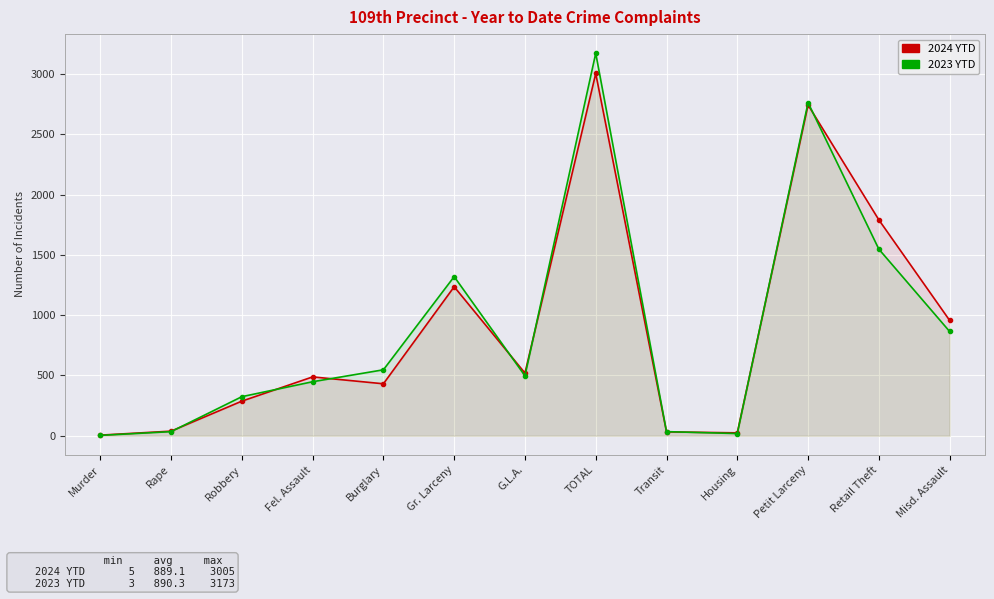

What is the spread (max minus min) of values at Burglary?

116